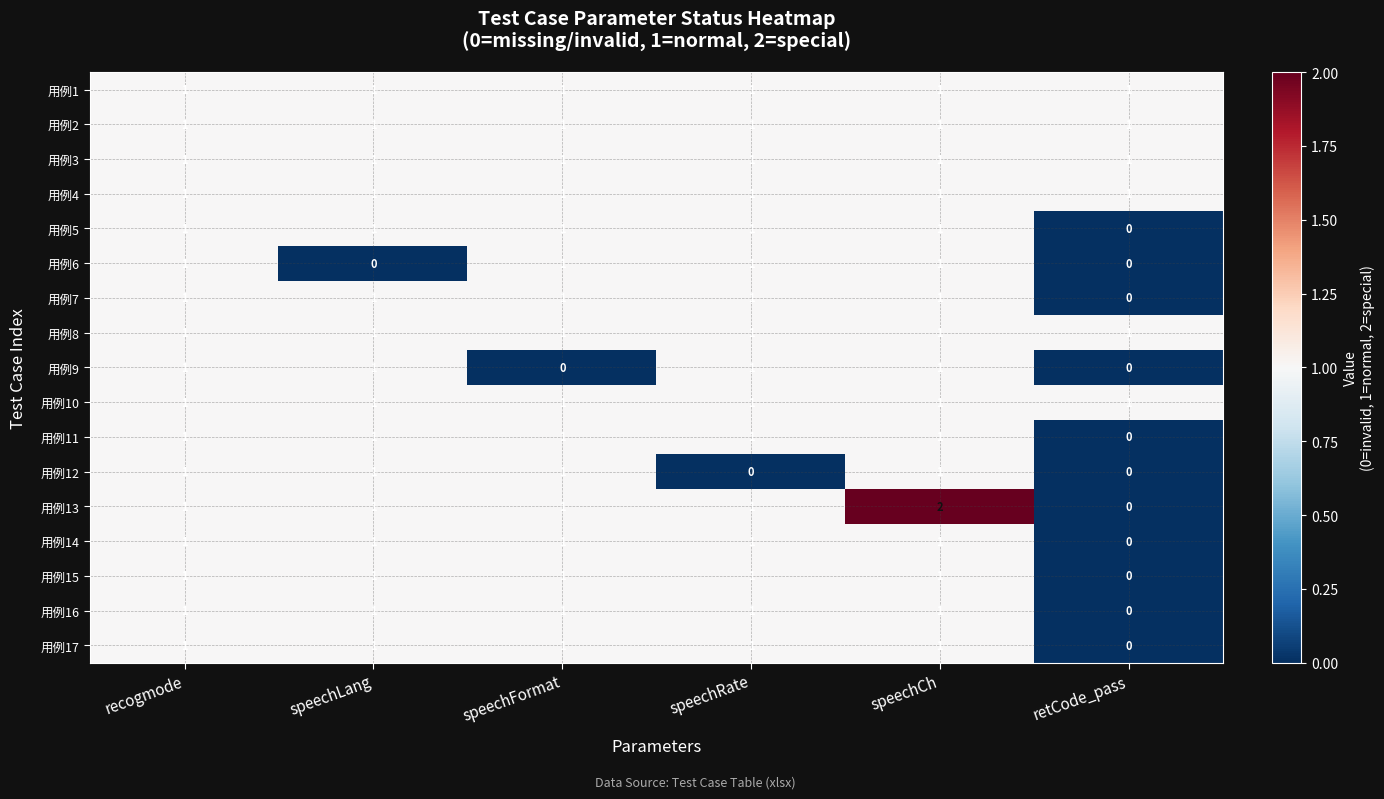

What is the sum of all 用例2 values?

6